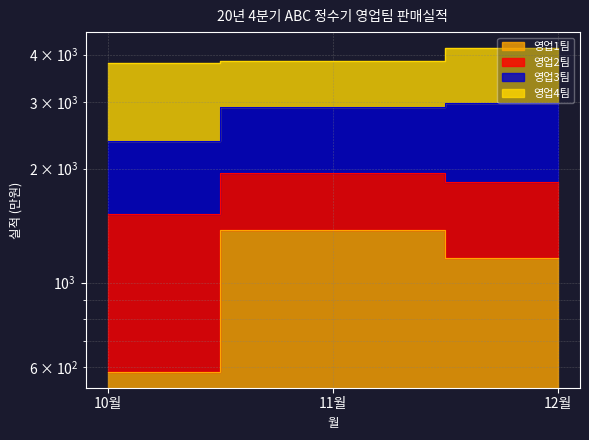

Is it true that 영업2팀 equals 1180 at 11월?

False